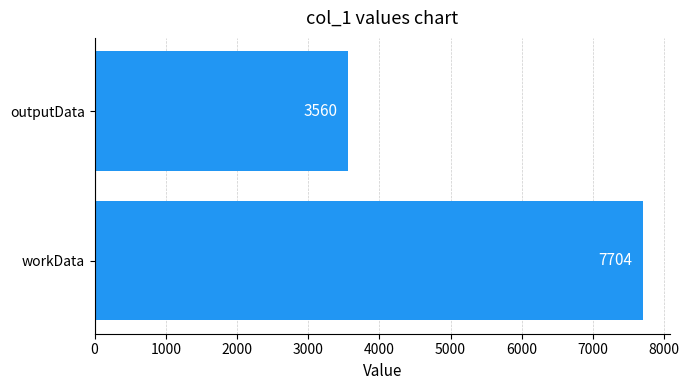

Rank the categories by value from highest to lowest.

workData, outputData